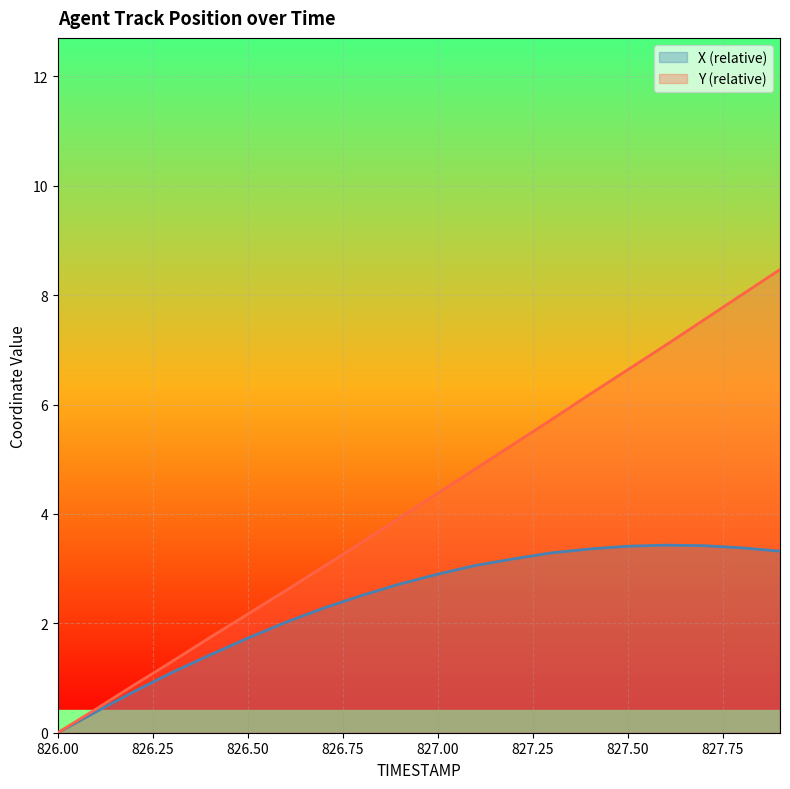

At 827.2, list the series in order from largest to smallest.

Y, X